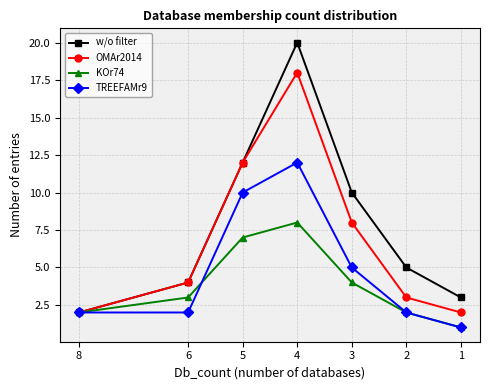

At which label does TREEFAMr9 reach its peak?

4